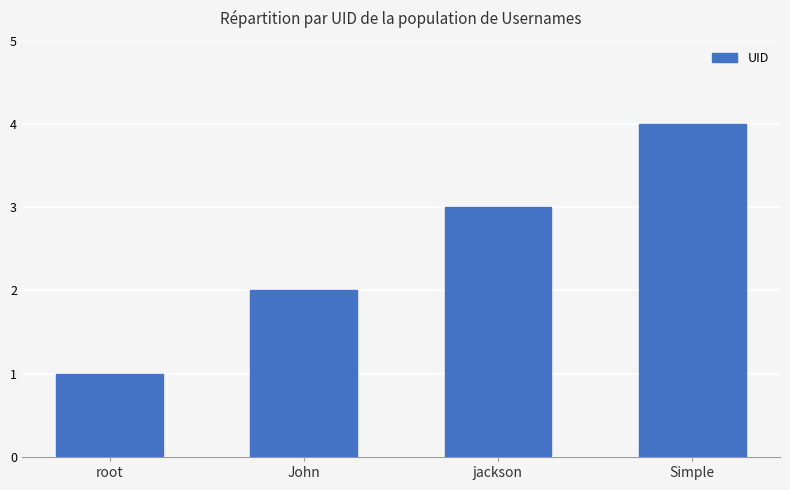

What is the difference between the maximum and minimum values?

3